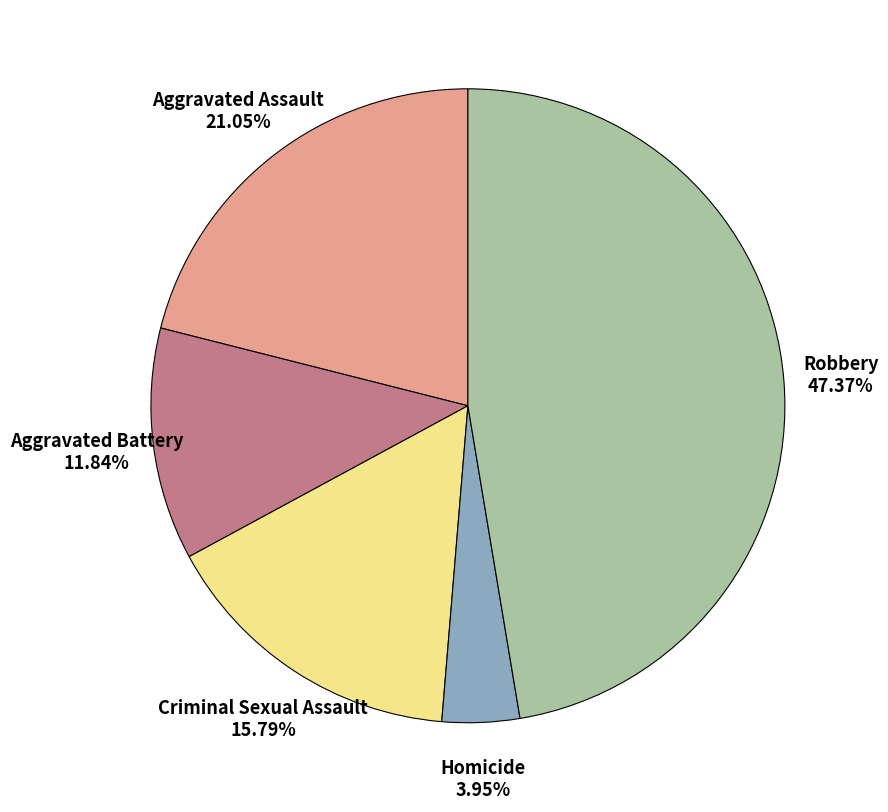

What is the largest slice in the pie chart?

Robbery